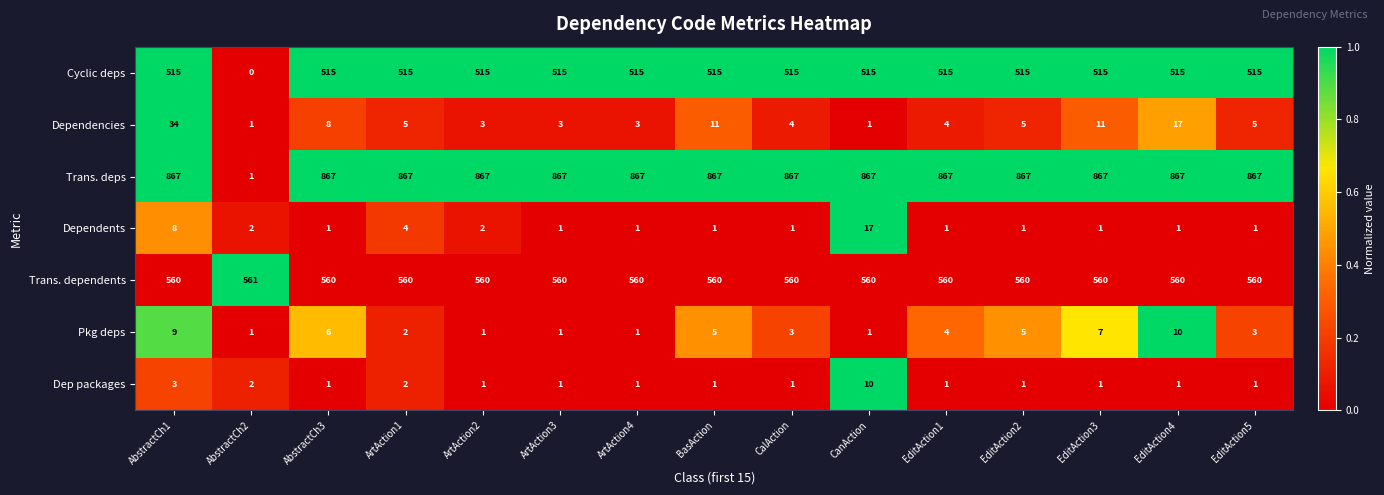

What is the total value across all series at ArtAction4?

1948